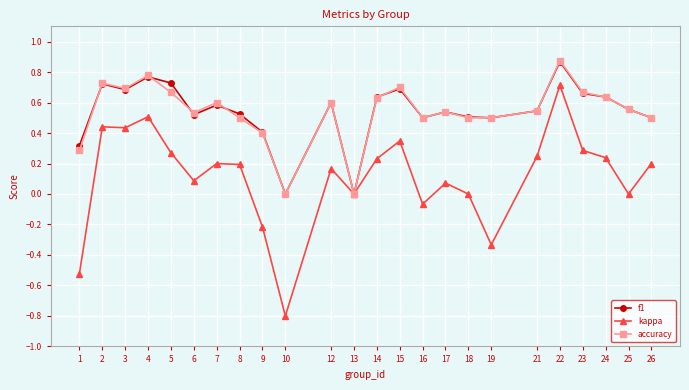

The accuracy series shows 0.5 at 18. True or false?

True